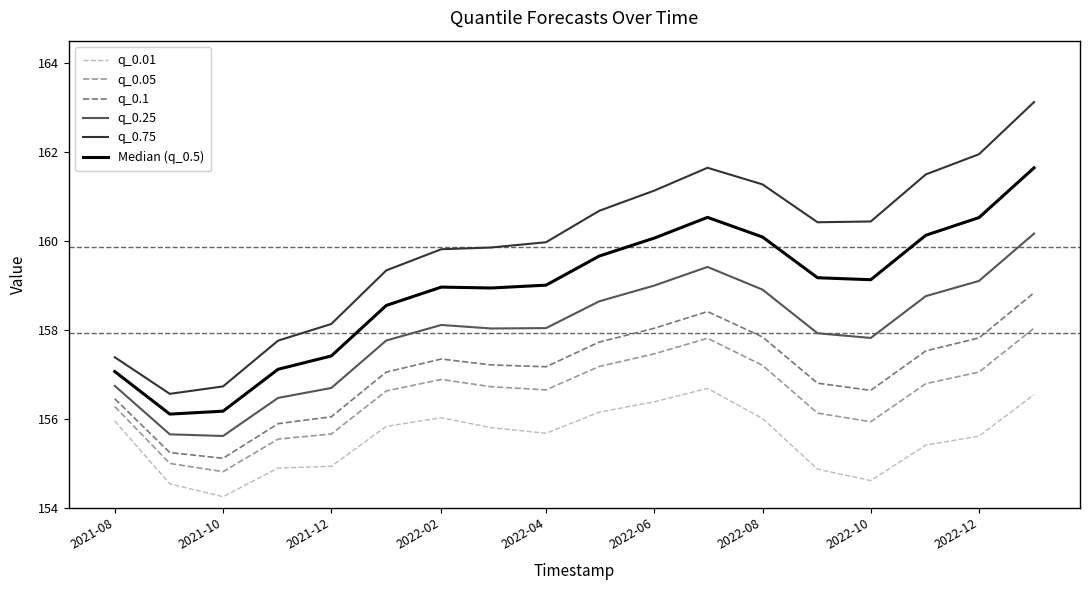

True or false: q_0.25 and Median (q_0.5) intersect in this chart.

False